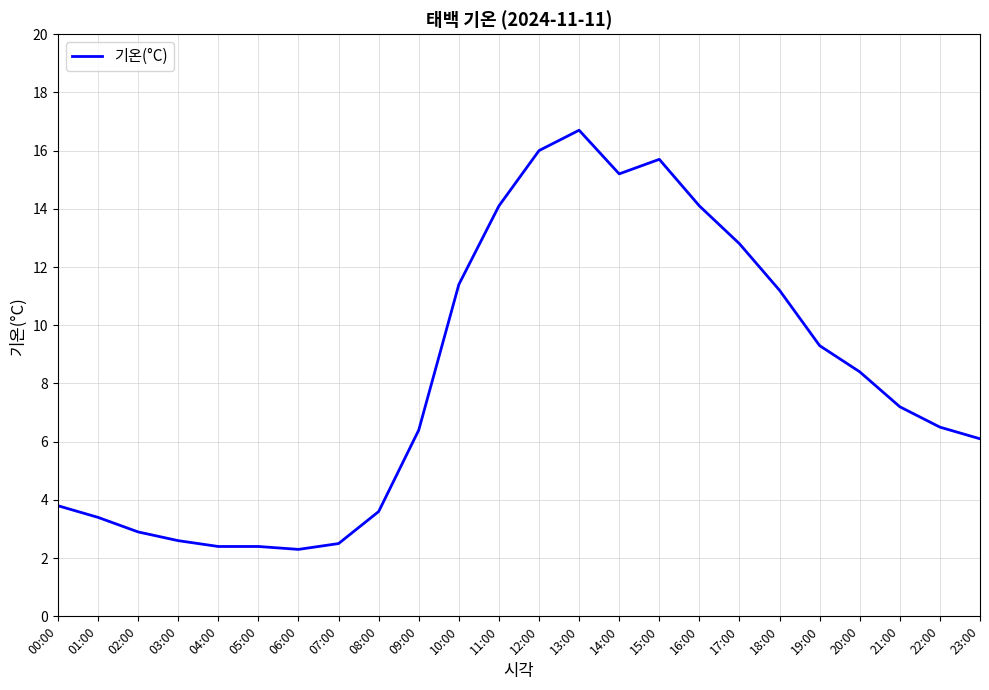

True or false: the data shows 3.6 at 08:00.

True